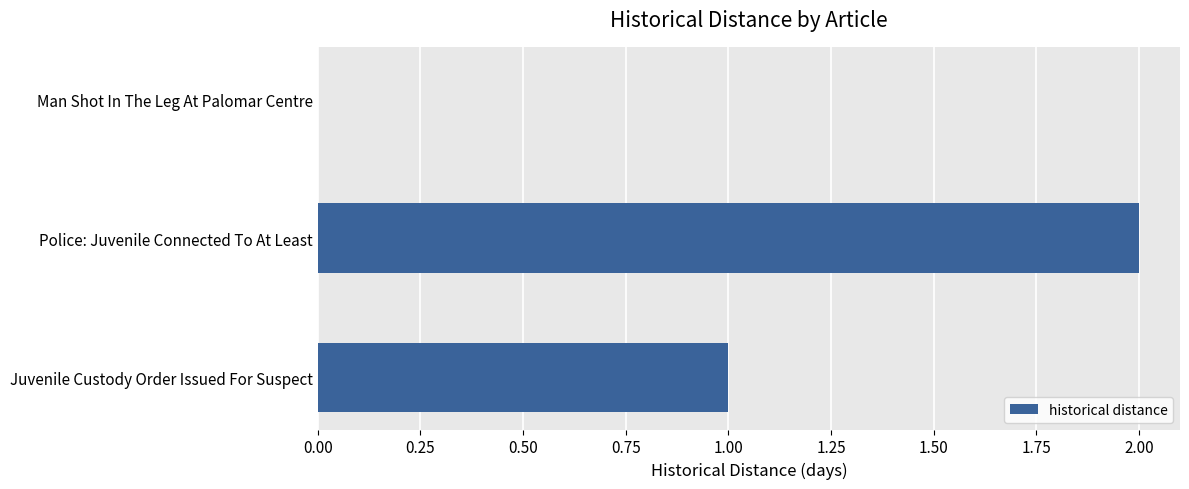

What is the sum of all values?

3